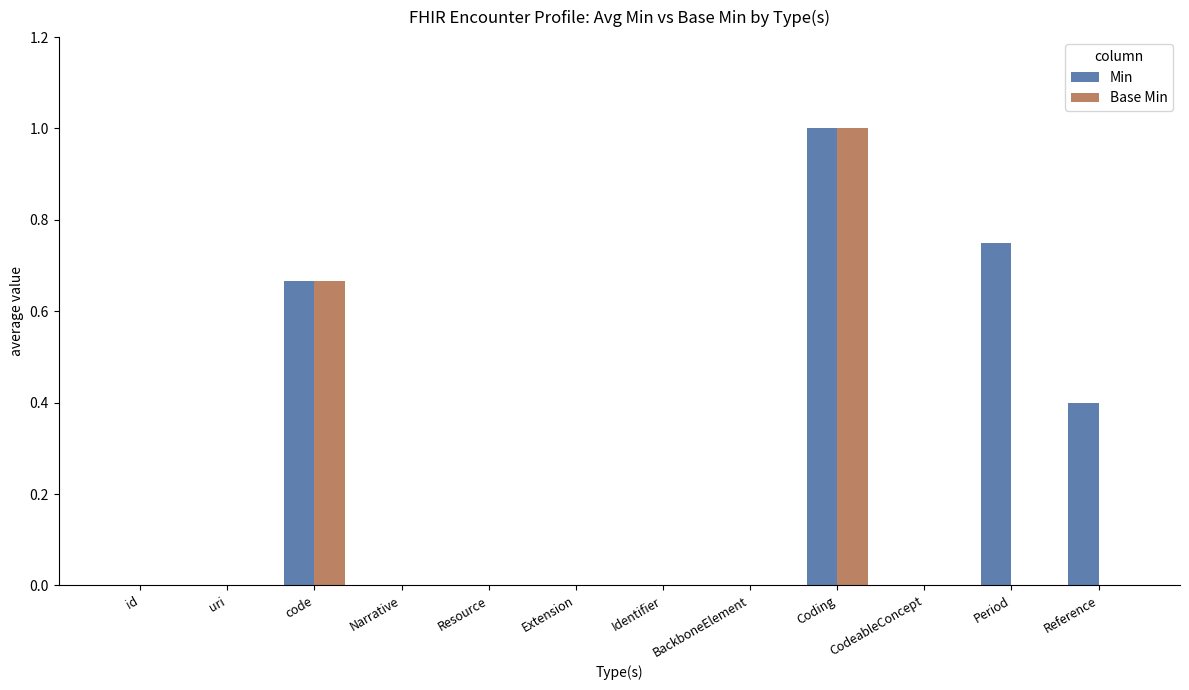

At which label does Min reach its peak?

Coding